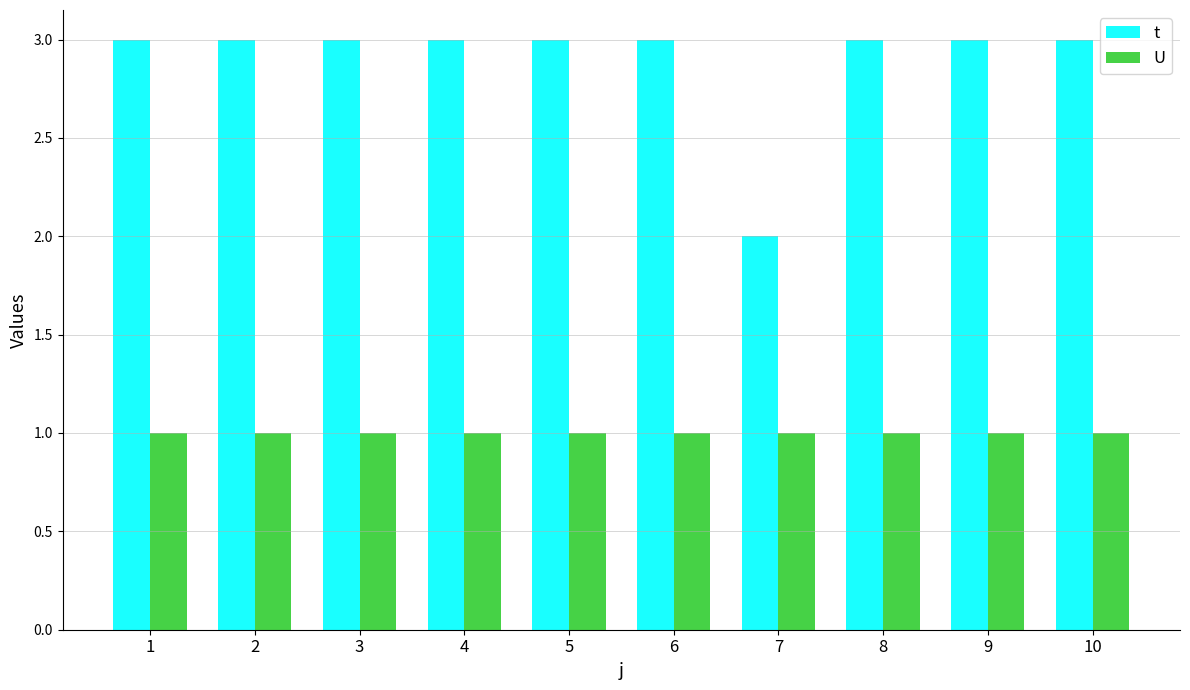

What is the spread (max minus min) of values at 3?

2